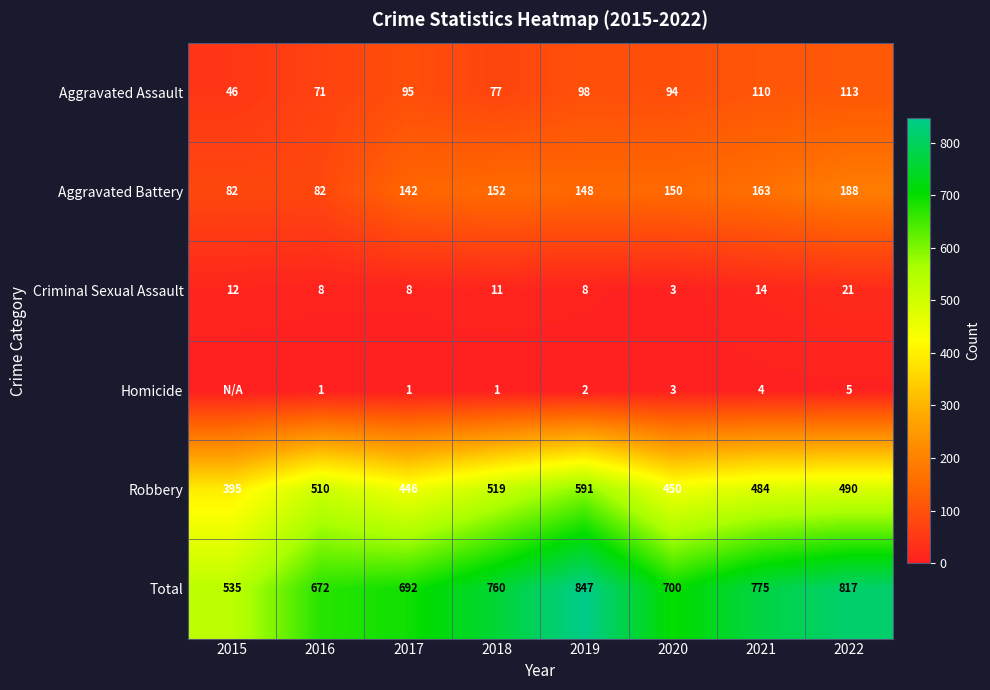

True or false: Criminal Sexual Assault has a value of 17 at 2015.

False